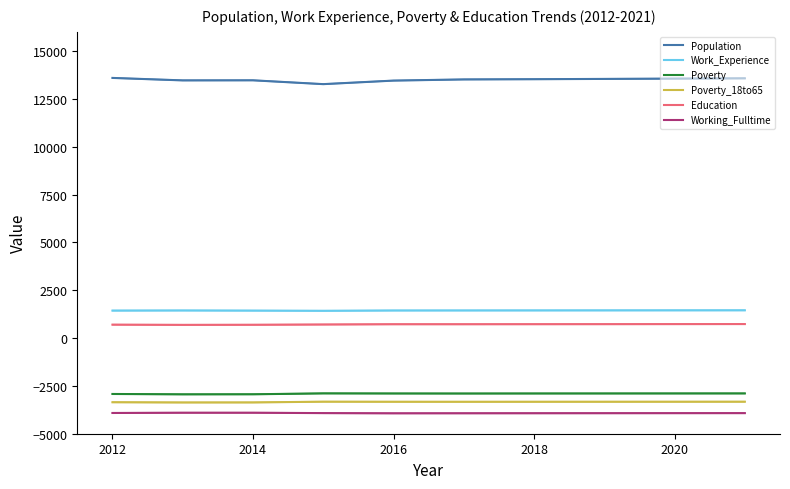

What are all the series names shown in the legend?

Population, Work_Experience, Poverty, Poverty_18to65, Education, Working_Fulltime